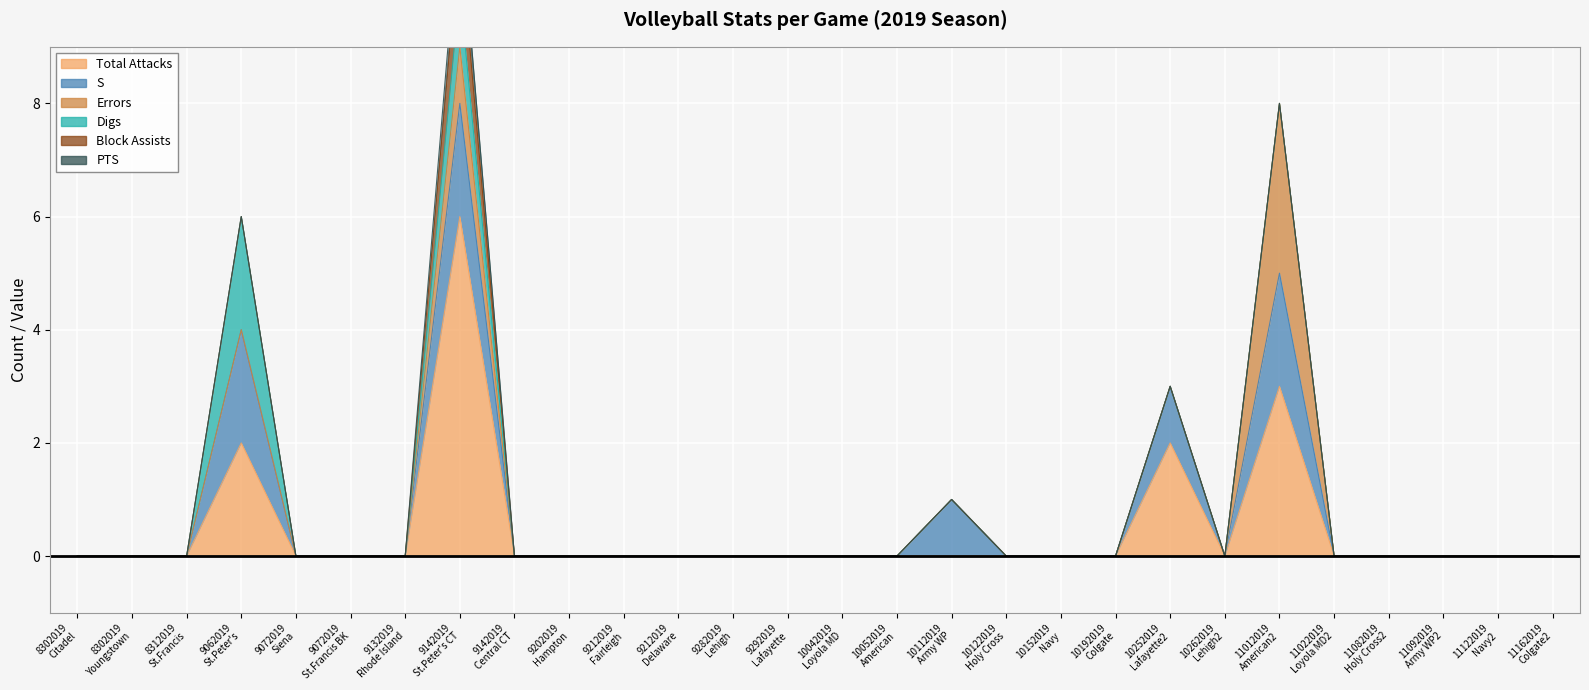

Which series has the largest total across all categories?

Total Attacks